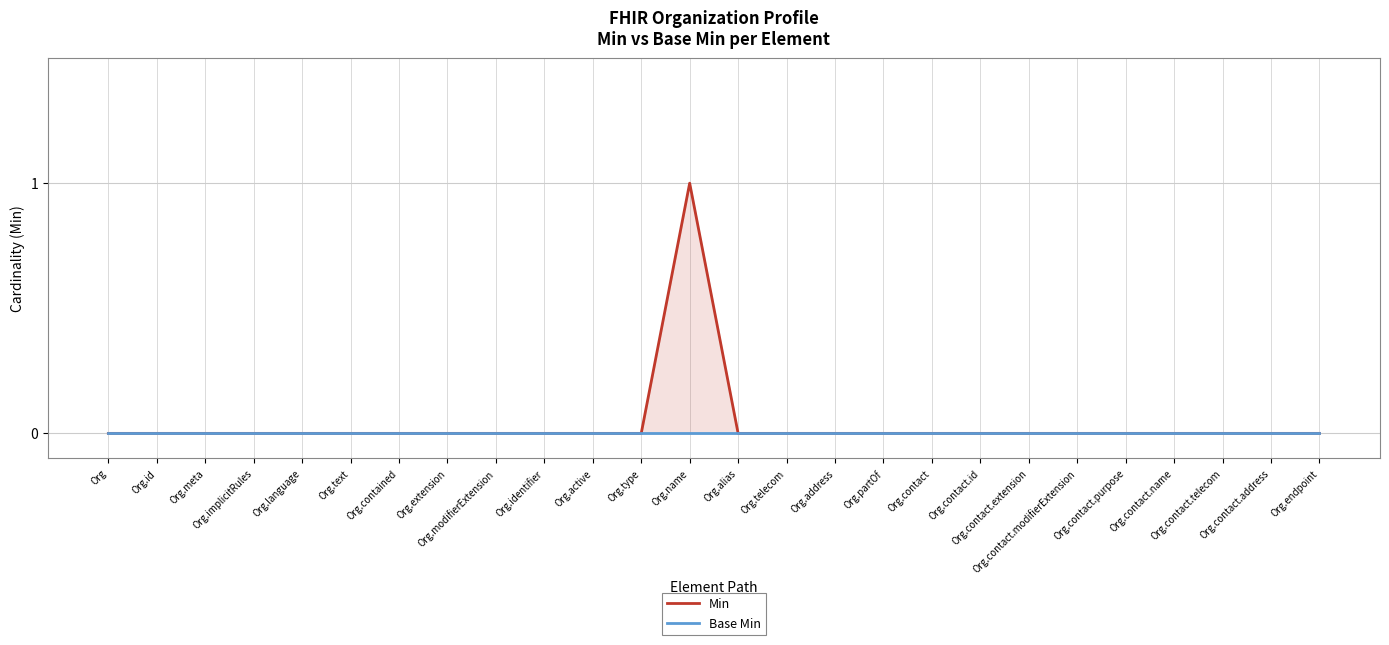

True or false: Min and Base Min cross at least once.

False